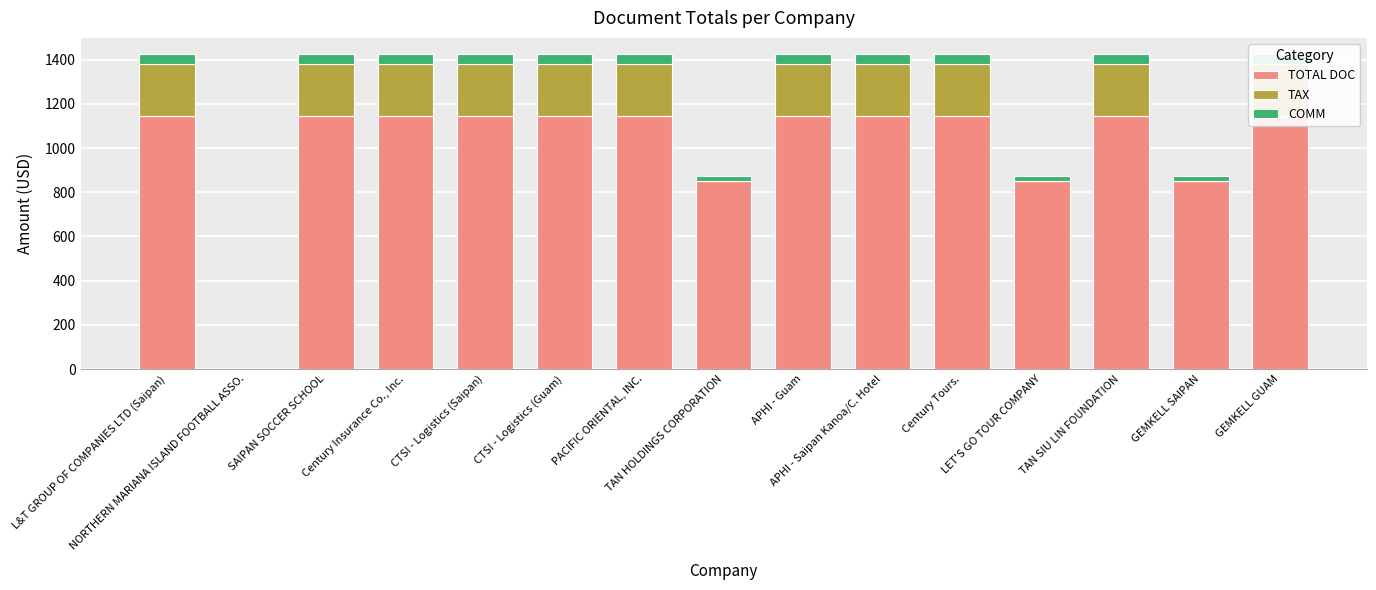

Is it true that TAX equals 2.1 at LET'S GO TOUR COMPANY?

False